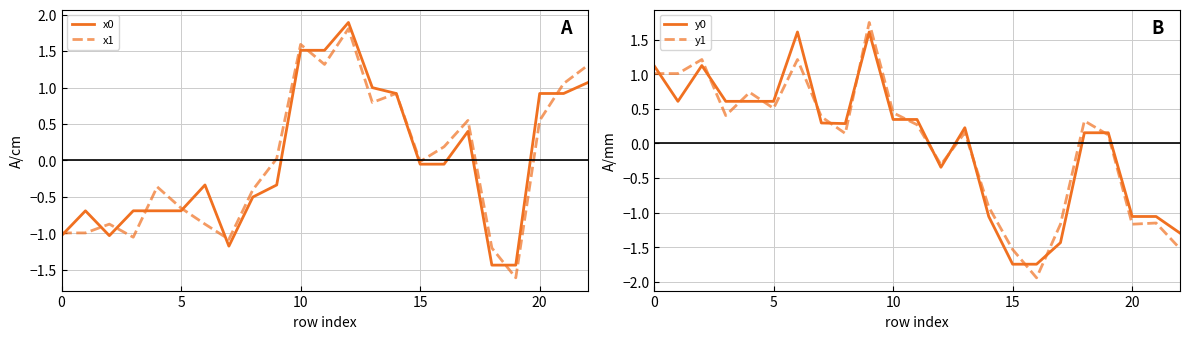

What is the highest value of the y0 series?

1.6